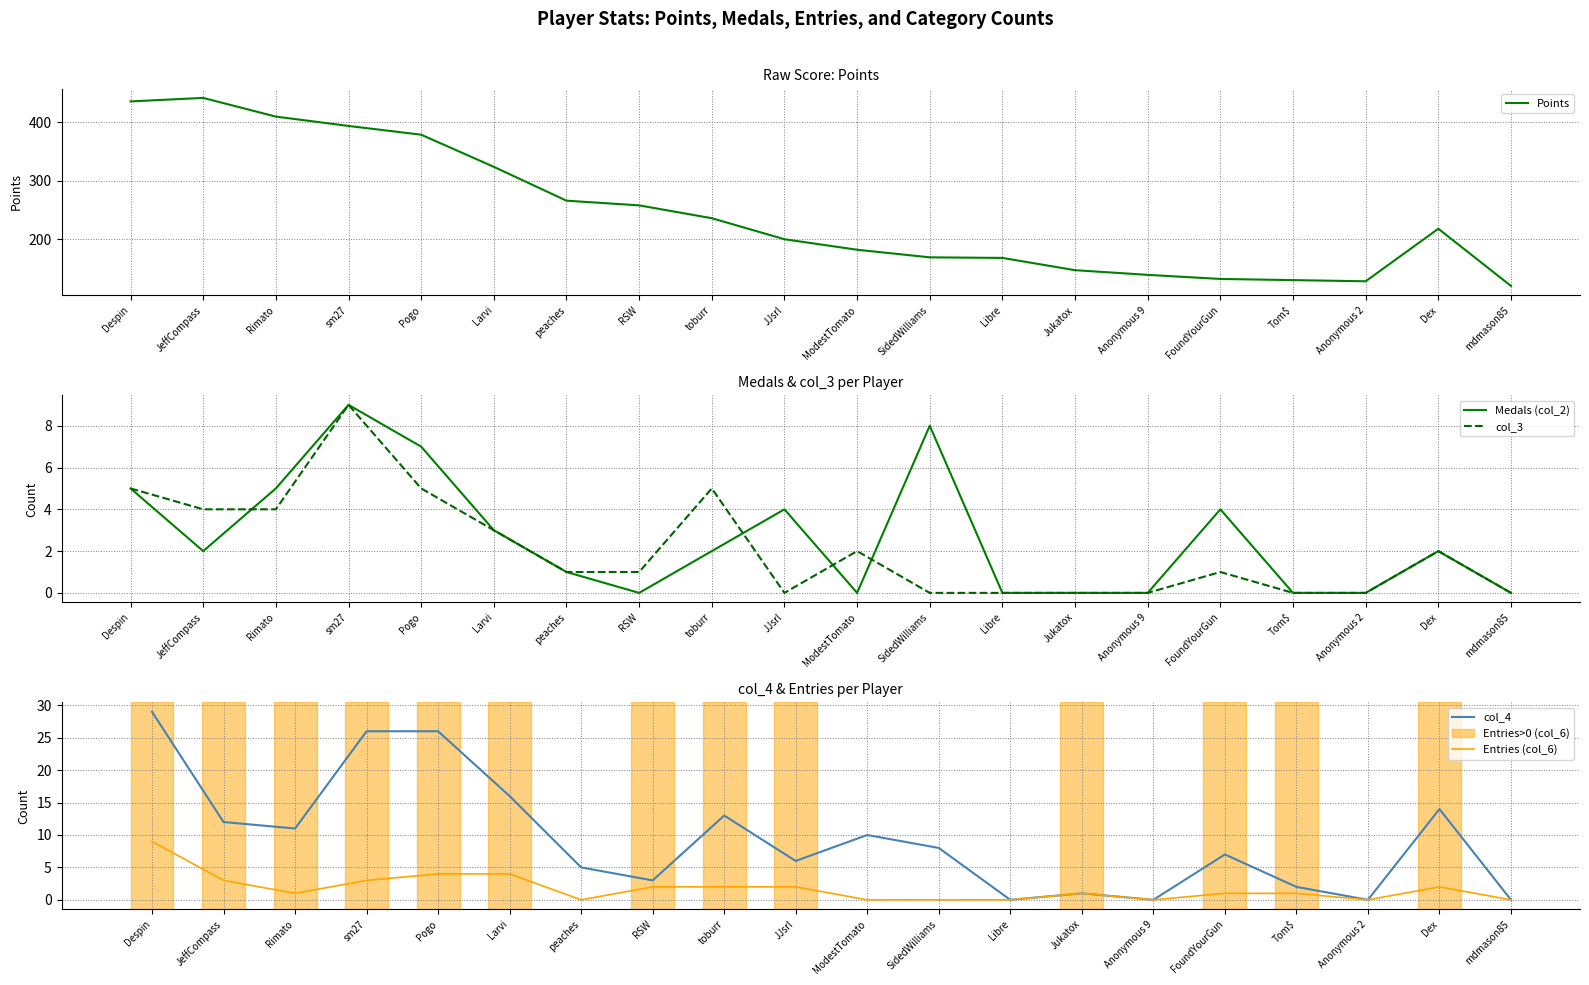

Between RSW and Anonymous 9, which series saw the biggest shift?

Points